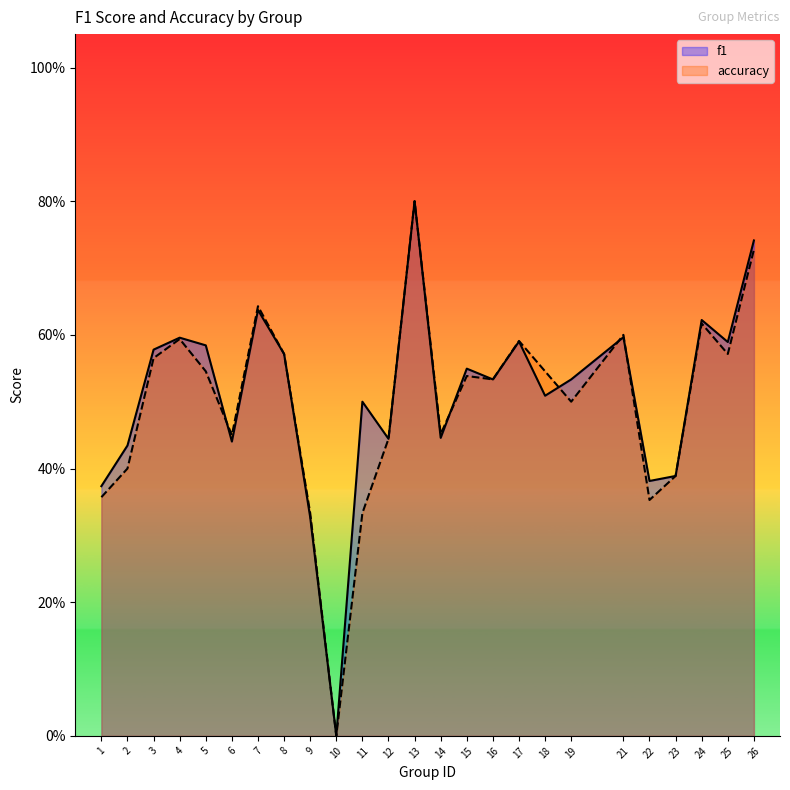

Reading left to right, list all the values displayed in this chart.

f1: 0.4	0.4	0.6	0.6	0.6	0.4	0.6	0.6	0.3	0.0	0.5	0.4	0.8	0.4	0.5	0.5	0.6	0.5	0.5	0.6	0.4	0.4	0.6	0.6	0.7
accuracy: 0.4	0.4	0.6	0.6	0.5	0.5	0.6	0.6	0.3	0.0	0.3	0.4	0.8	0.5	0.5	0.5	0.6	0.5	0.5	0.6	0.4	0.4	0.6	0.6	0.7